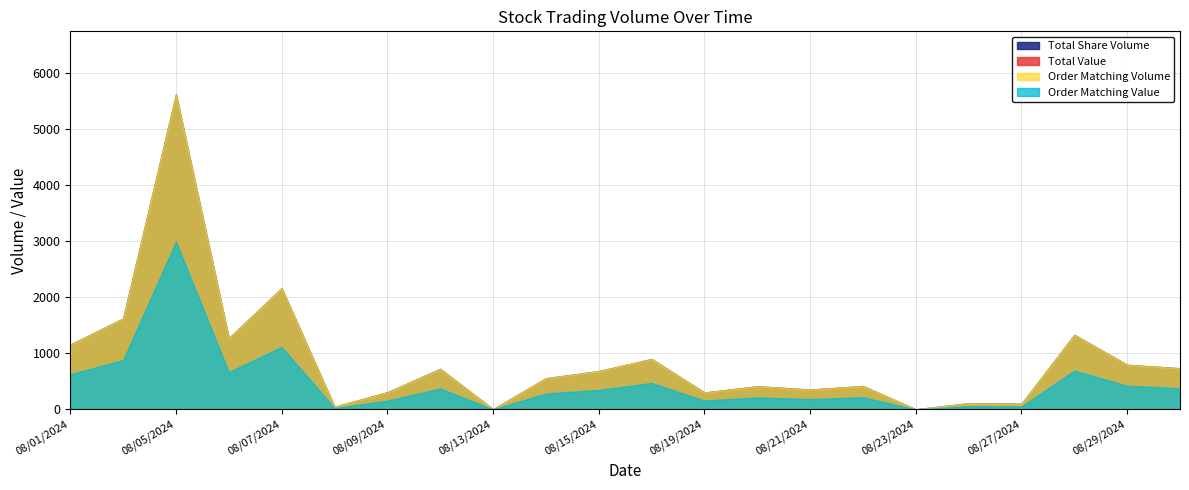

How many values in the Total Share Volume series are below 683?

11